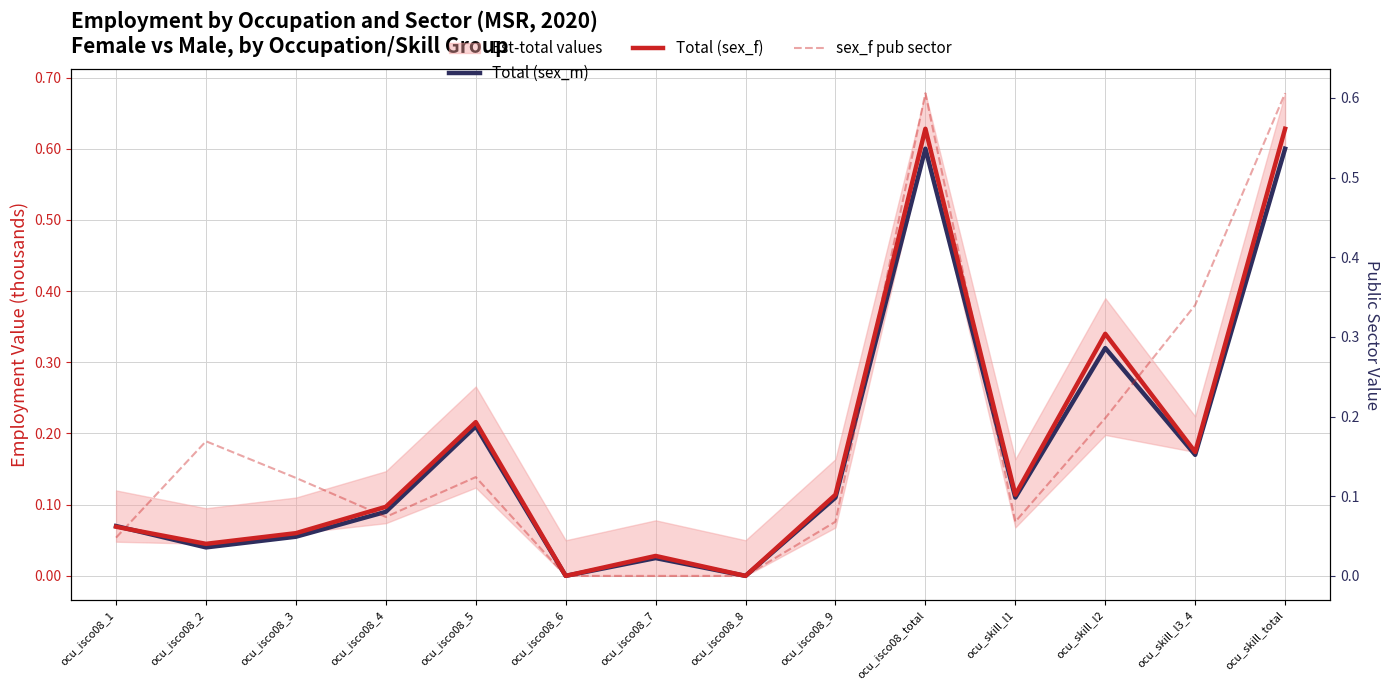

Which category has the lowest value in the Total (sex_m) series?

ocu_isco08_6